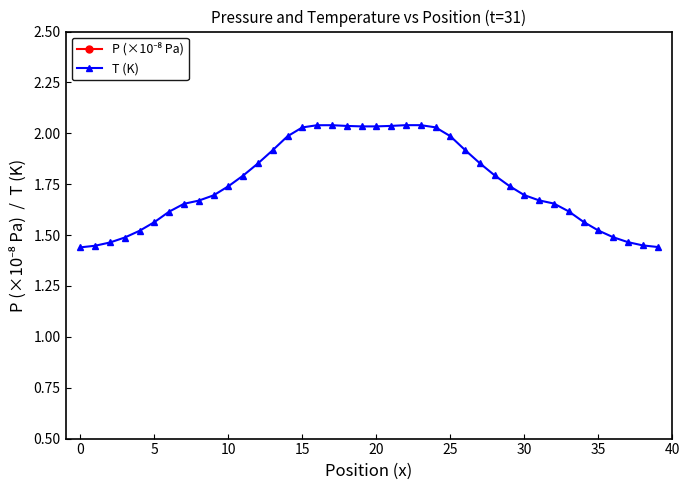

What is the difference between the highest and lowest values at 0?

3.0